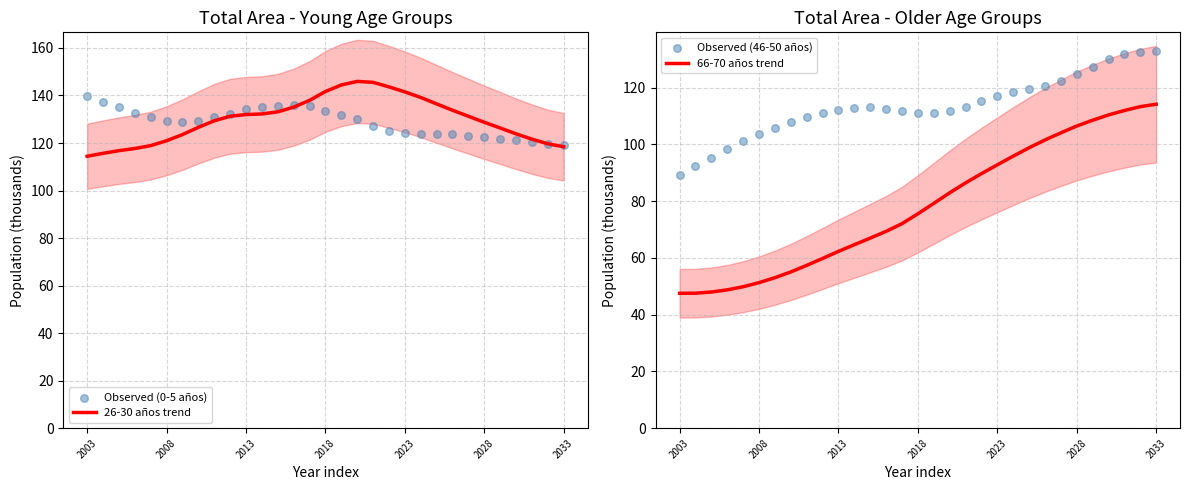

Which series has the largest Y range (max minus min)?

66-70 años trend